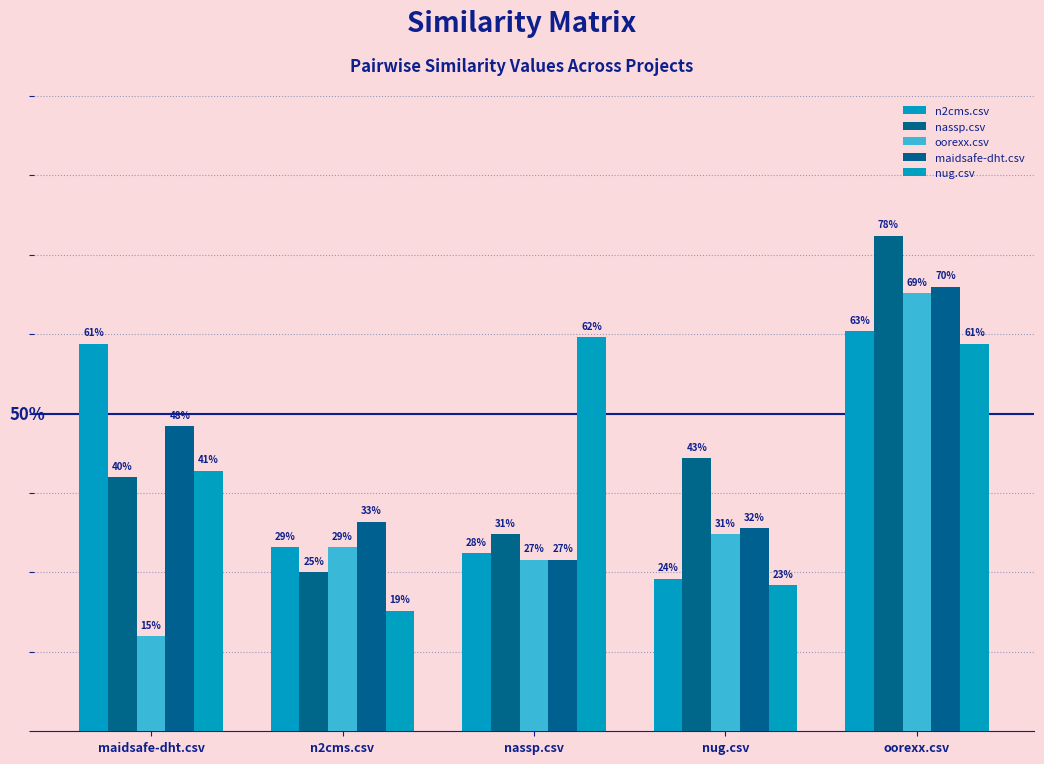

List the series in order of their peak value, lowest first.

nug.csv, n2cms.csv, oorexx.csv, maidsafe-dht.csv, nassp.csv